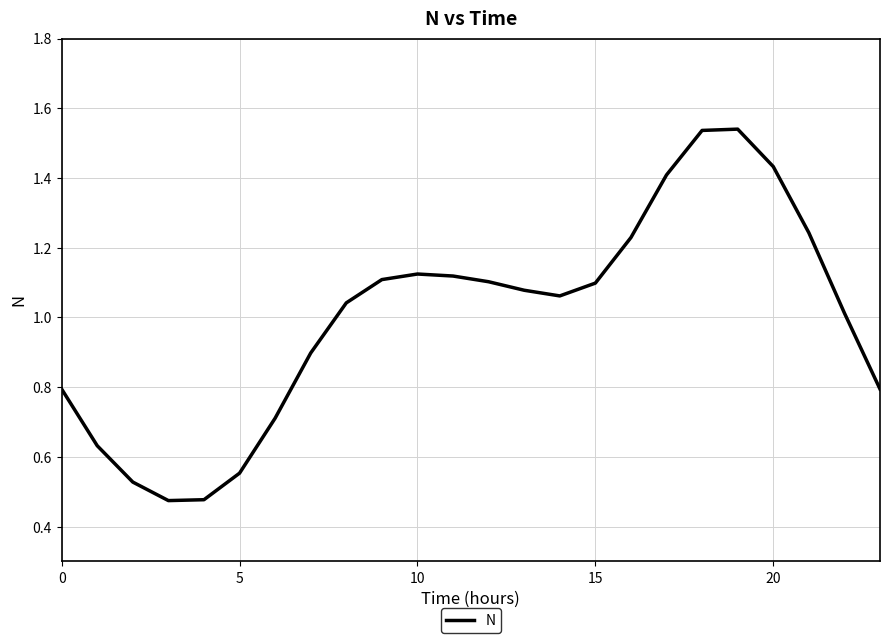

Does the chart have visible grid lines?

Yes